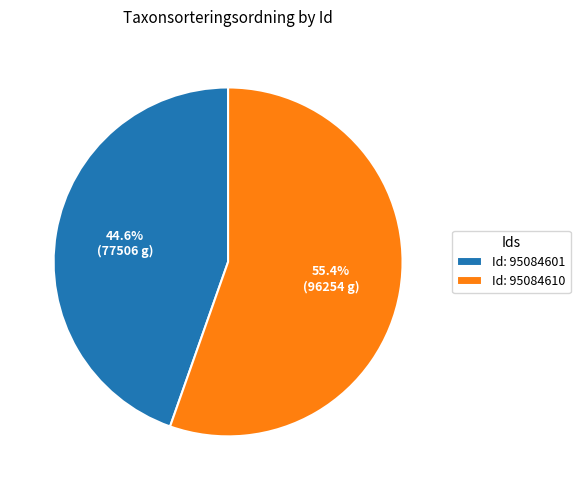

Combined, do Id: 95084610 and Id: 95084601 account for over 50%?

Yes